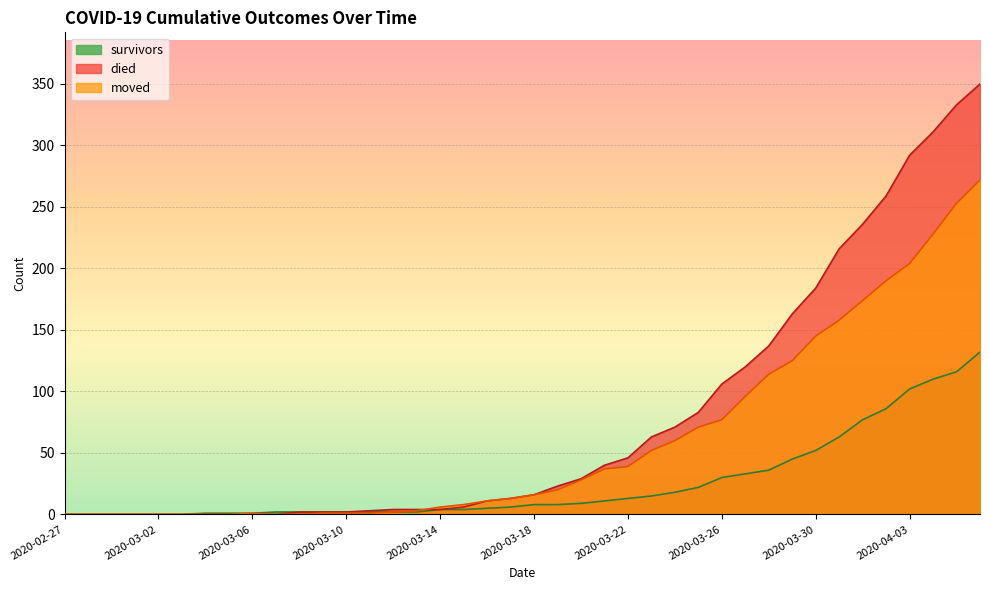

What is the label of the 35th point from the right?

2020-03-03